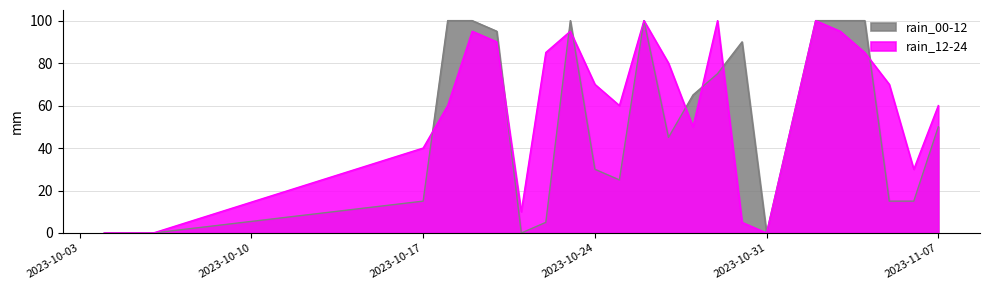

Which category has the lowest value in the rain_12-24 series?

2023-10-04